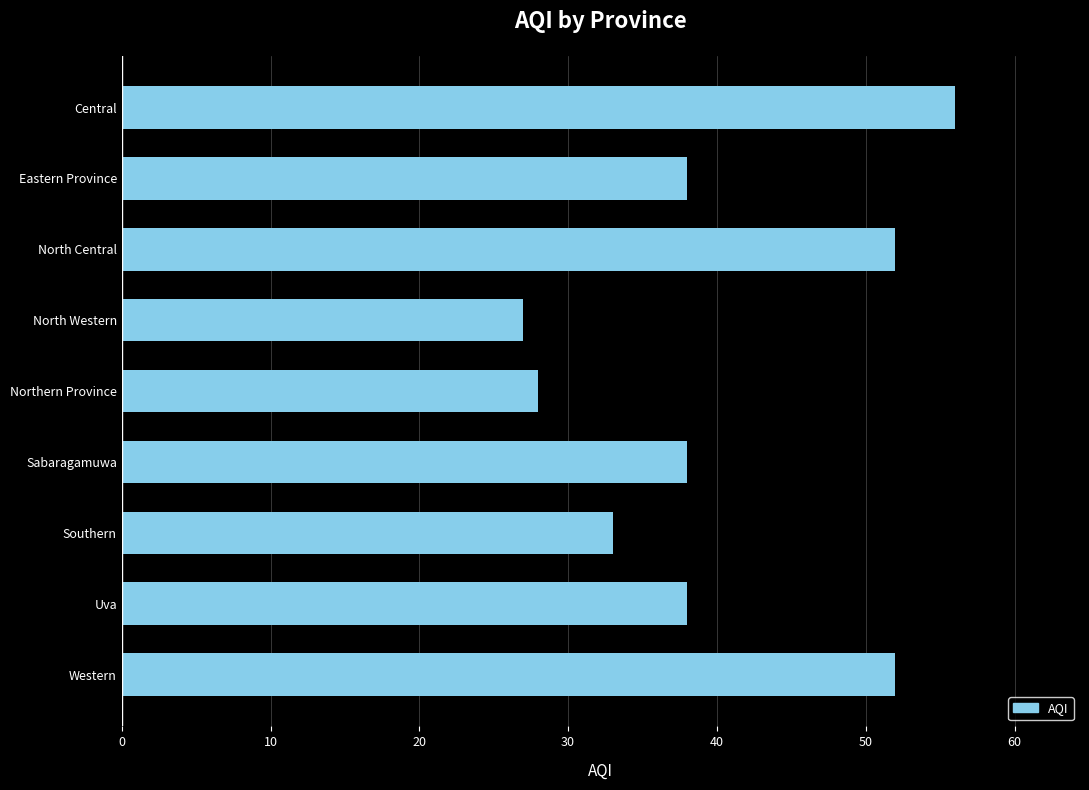

Read the value at Eastern Province.

38